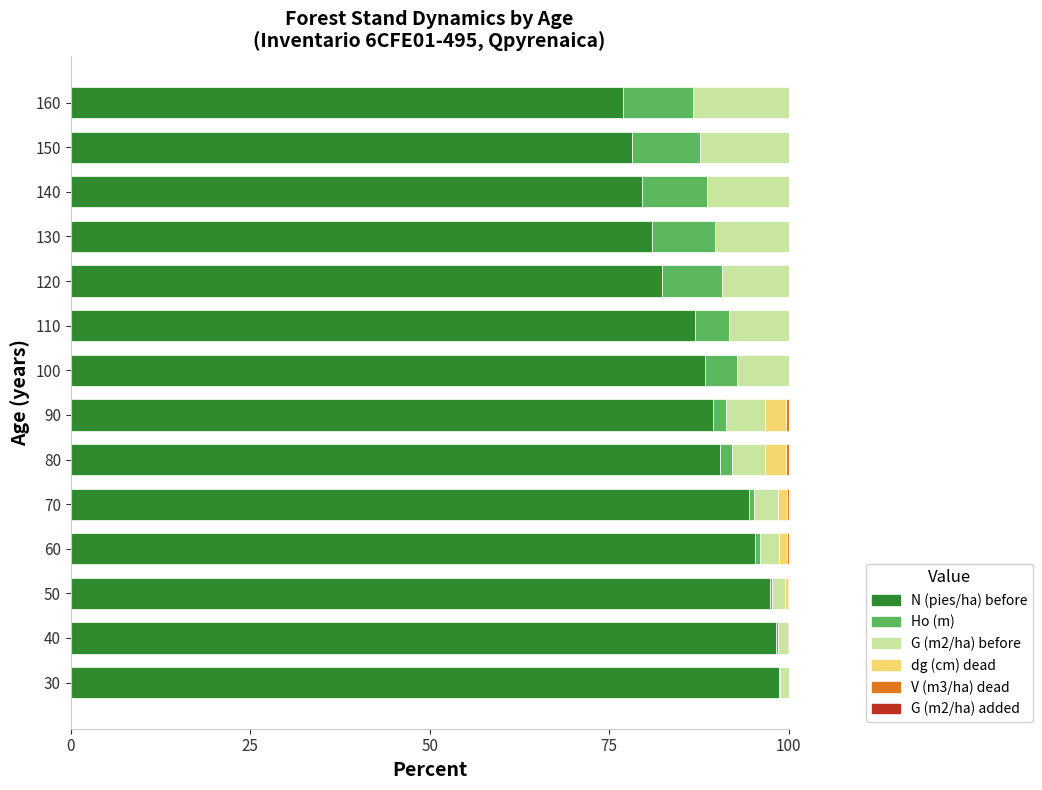

How many categories are shown in the chart?

14